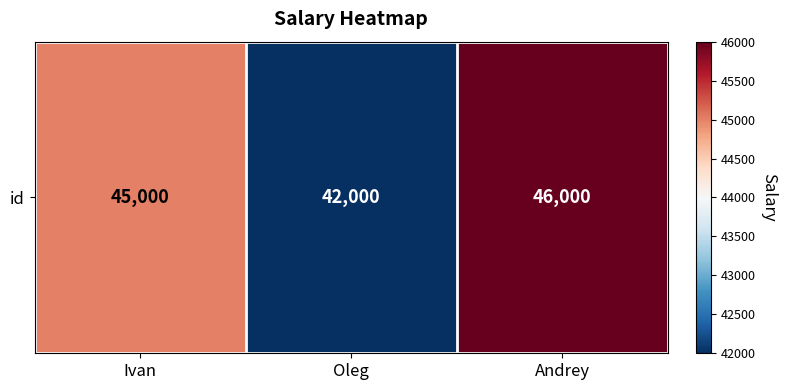

List the labels in order of value, smallest first.

Oleg, Ivan, Andrey